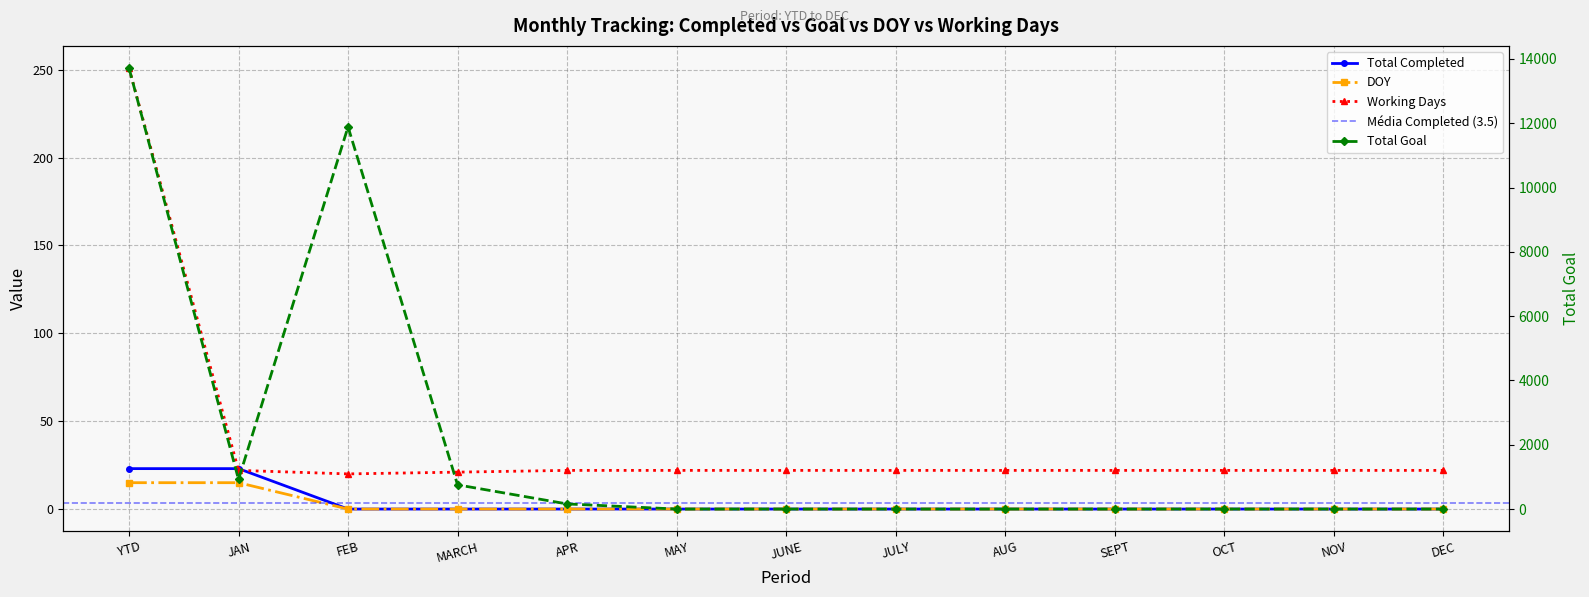

At which category is the sum across all series the highest?

YTD